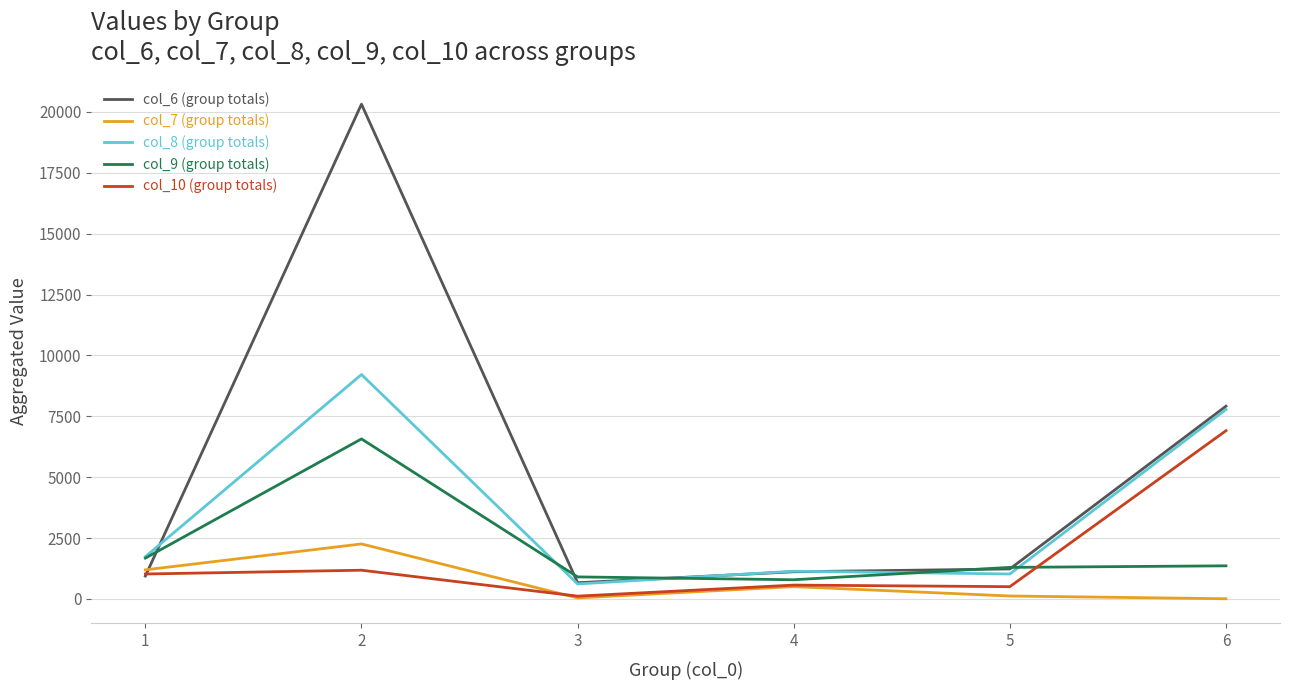

Rank the series by their maximum value, from highest to lowest.

col_6 (group totals), col_8 (group totals), col_10 (group totals), col_9 (group totals), col_7 (group totals)